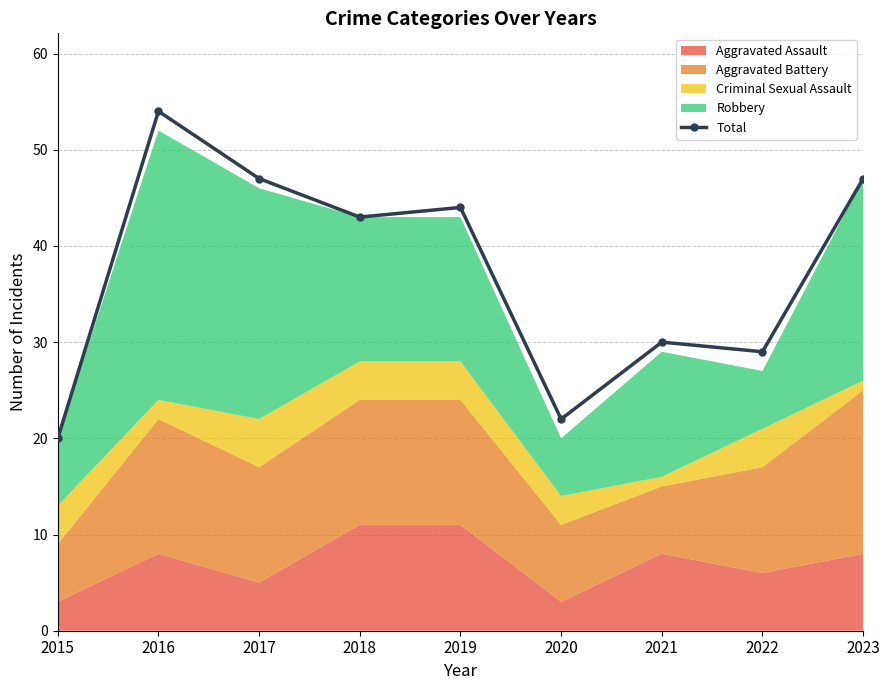

How many lines are shown in the chart?

1